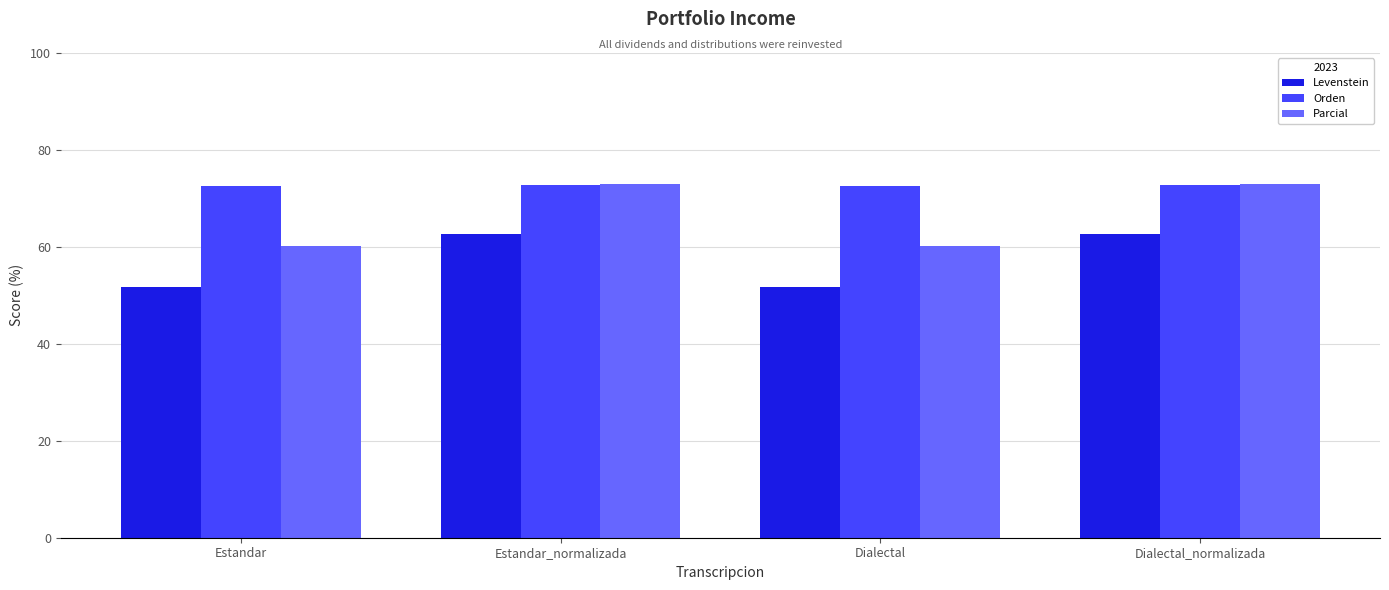

What is the label of the 1st bar from the left?

Estandar